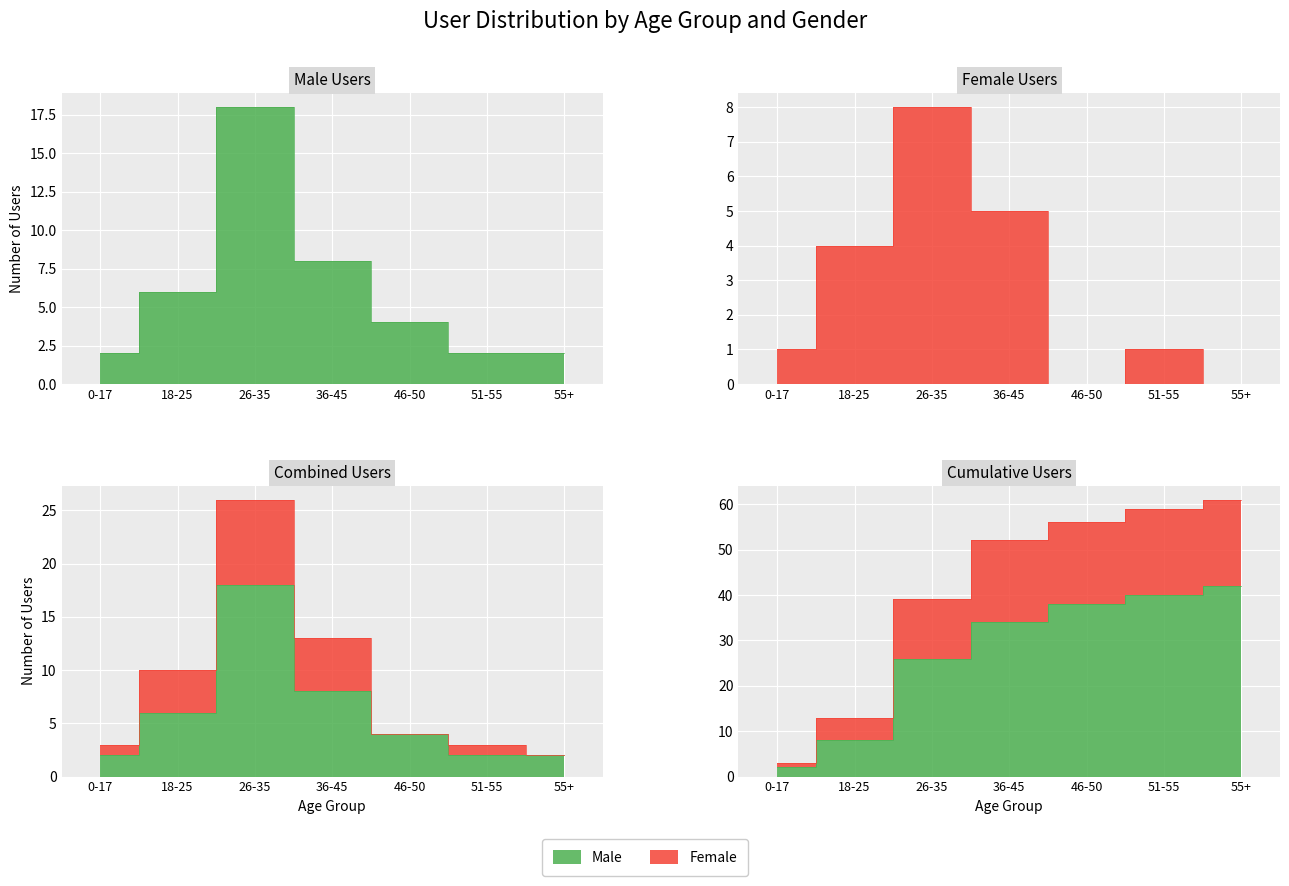

Which series has the largest total across all categories?

Male